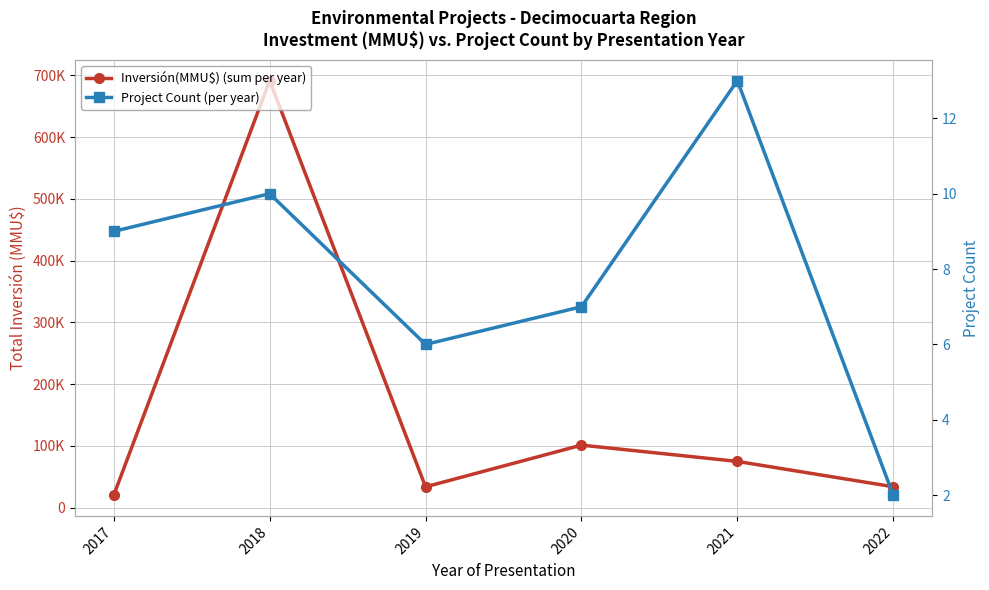

What is the value of the Project Count (per year) point at the 5th from the left?

13